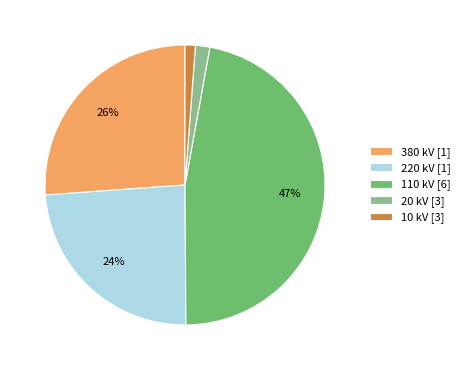

The 380 slice represents 57% of the pie. True or false?

False